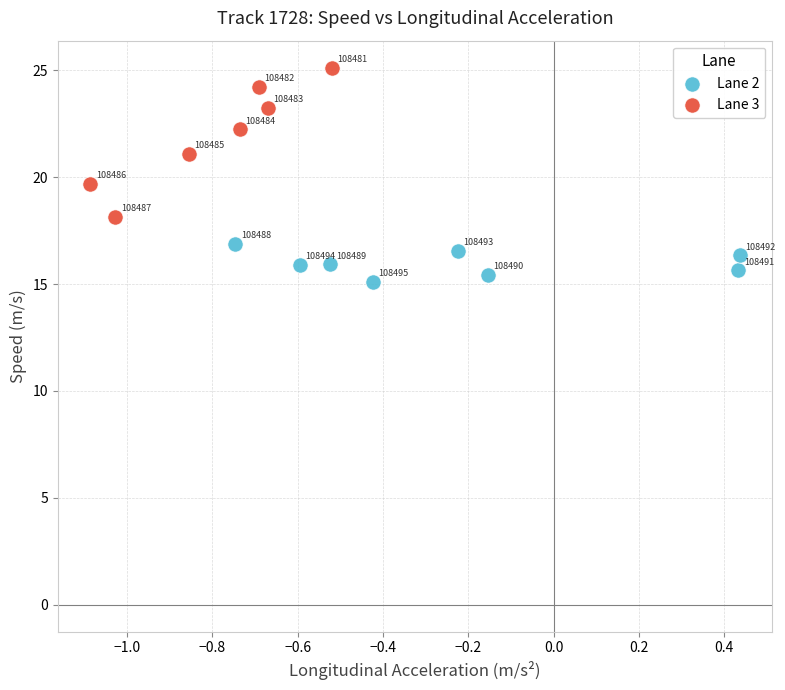

Which series contains the highest Y value?

Lane 3